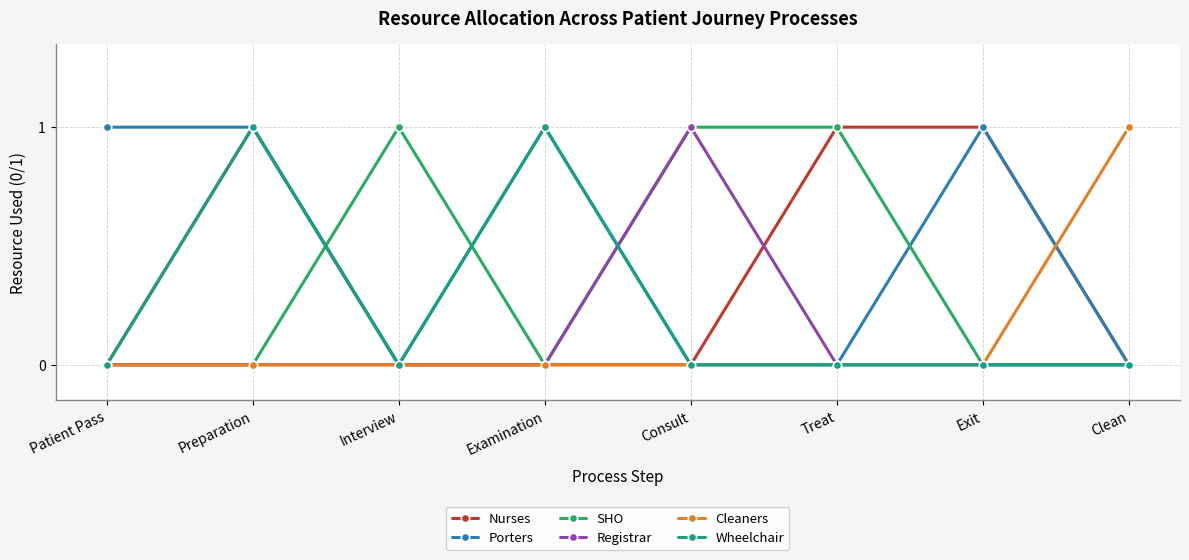

The Porters series shows 0 at Examination. True or false?

False